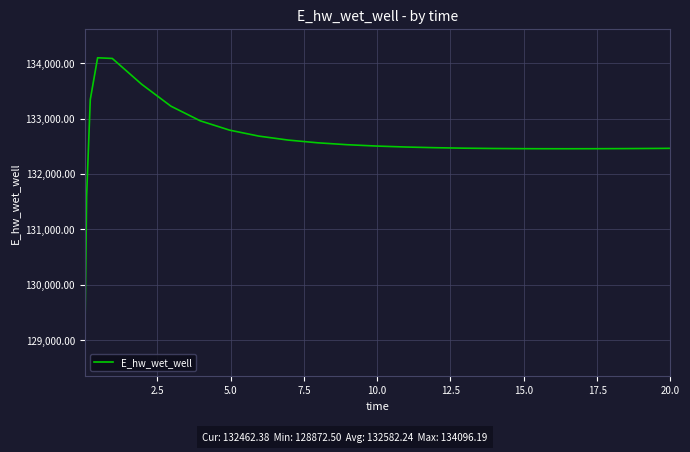

What is the maximum value shown in the chart?

134096.2